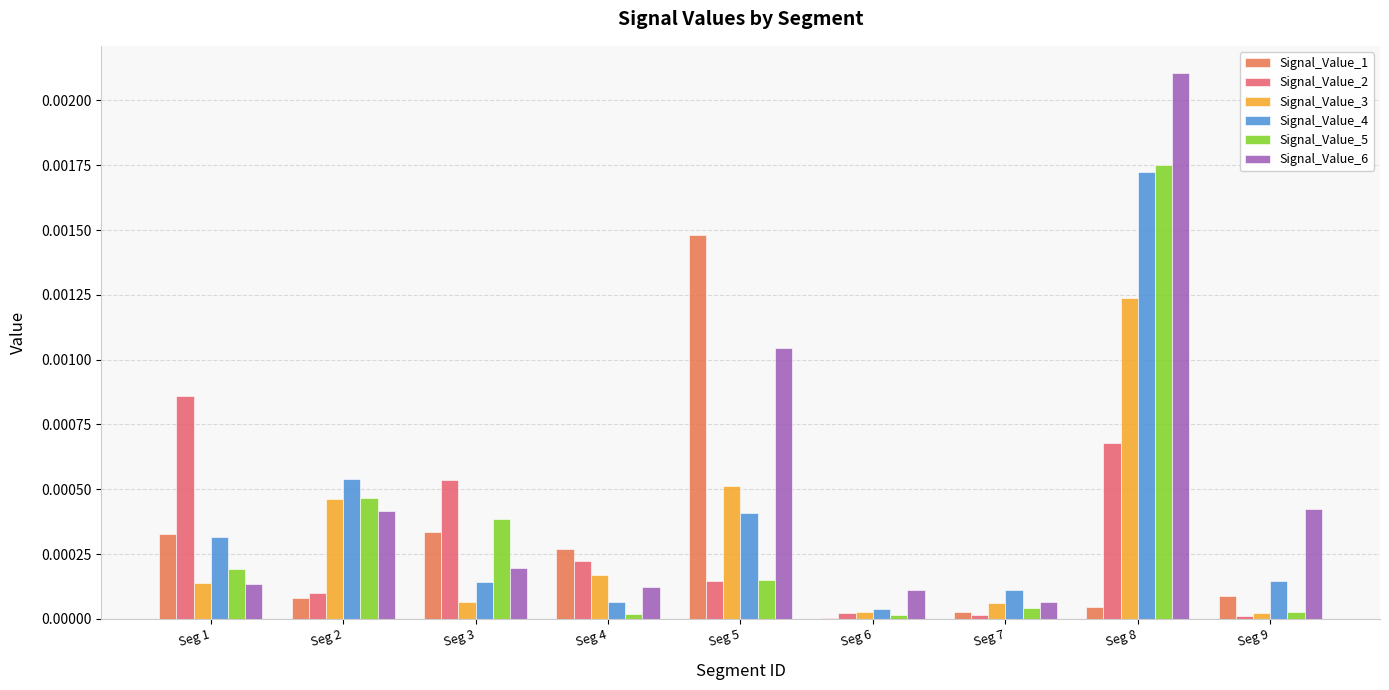

Are the bars horizontal?

No